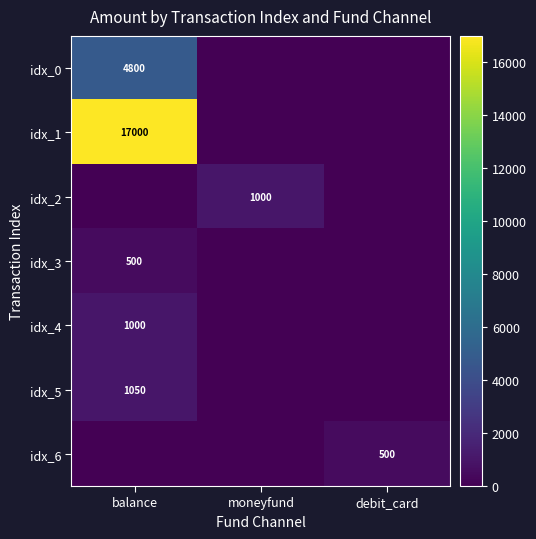

The idx_3 series shows 297 at balance. True or false?

False